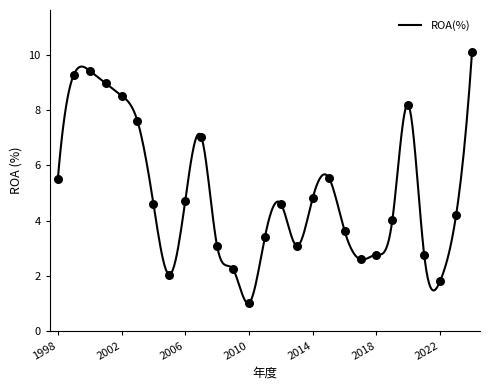

What is the change in value from 2008 to 2012?

+1.5